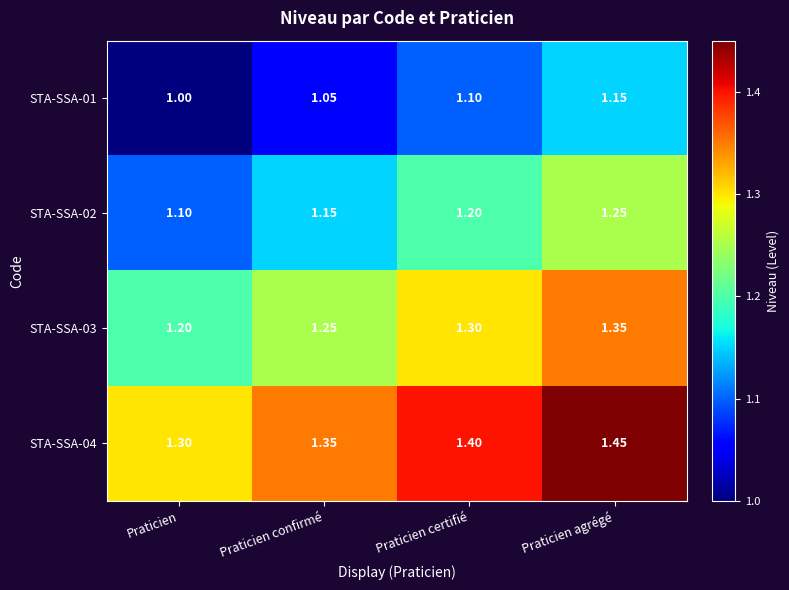

List the series in order of their overall mean, highest first.

STA-SSA-04, STA-SSA-03, STA-SSA-02, STA-SSA-01